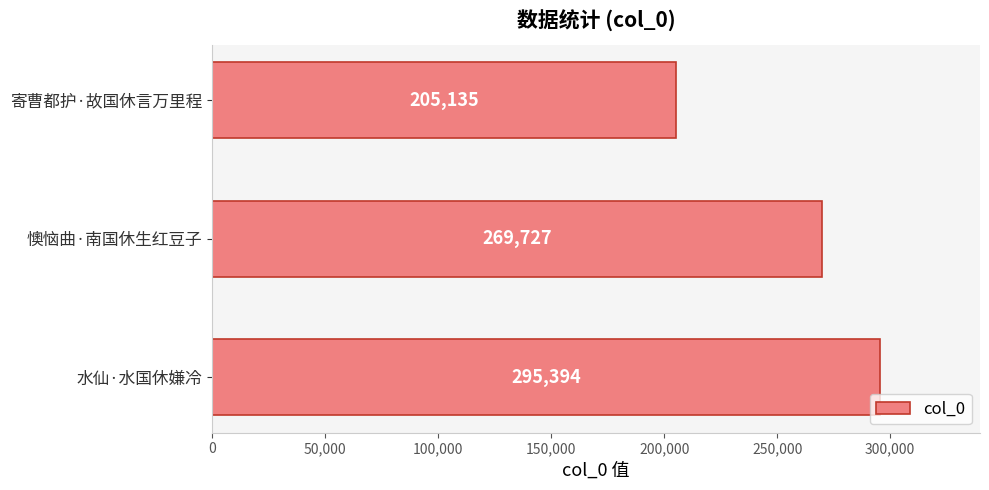

Are the bars grouped side by side (vs. stacked)?

No